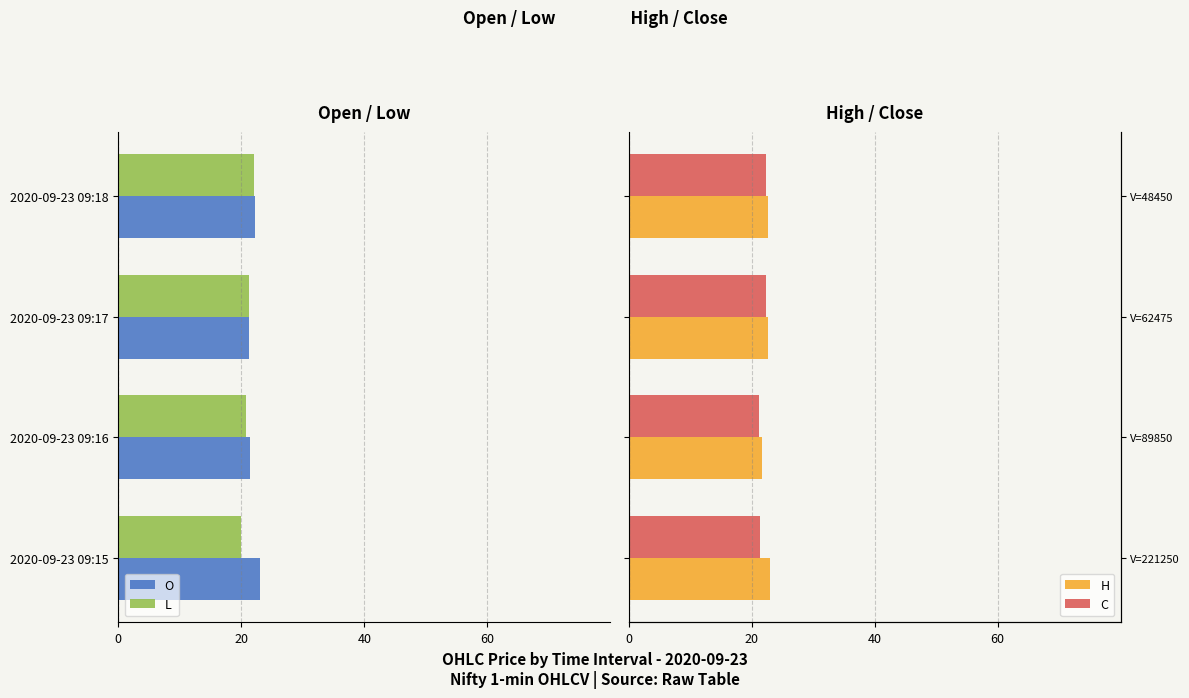

True or false: L has a value of -11.8 at 2020-09-23 09:15.

False